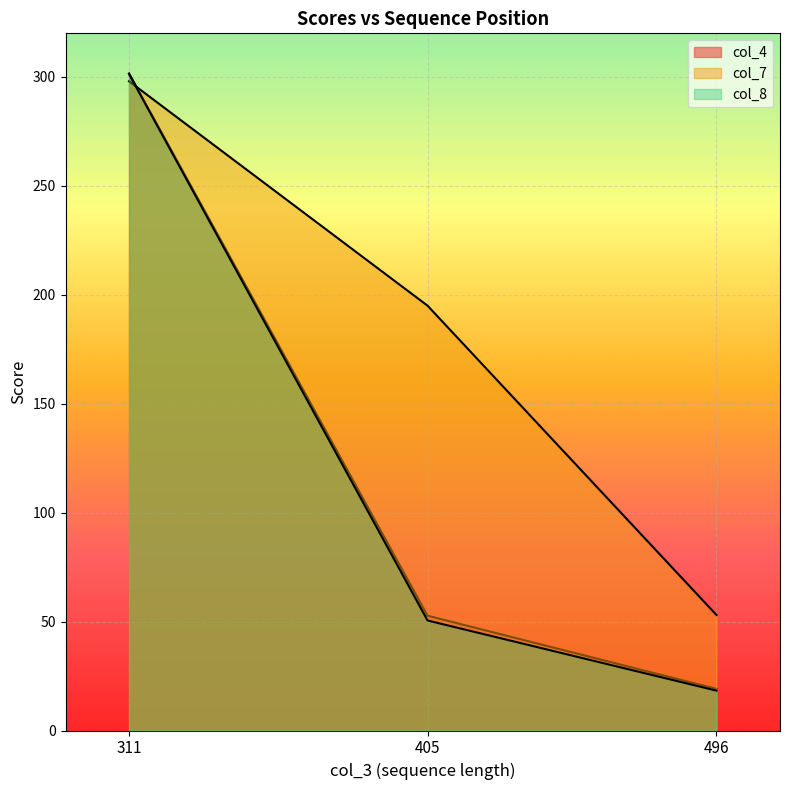

Which label corresponds to the smallest value in the chart?

496